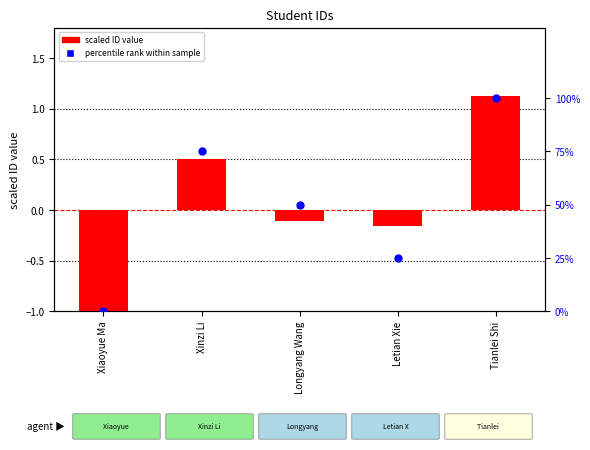

At which category is the sum across all series the highest?

Tianlei Shi